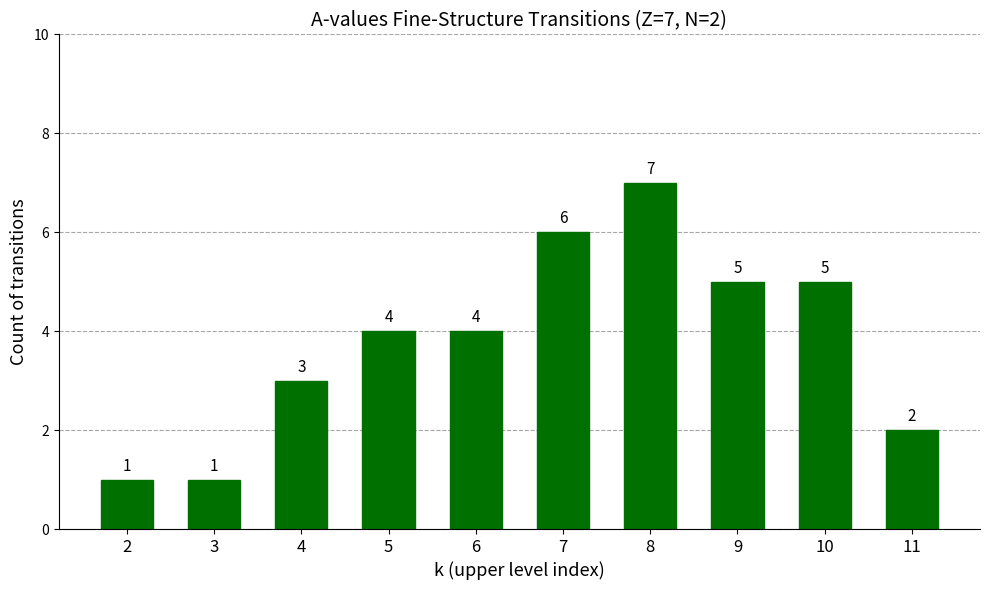

How many data points does each series have?

10